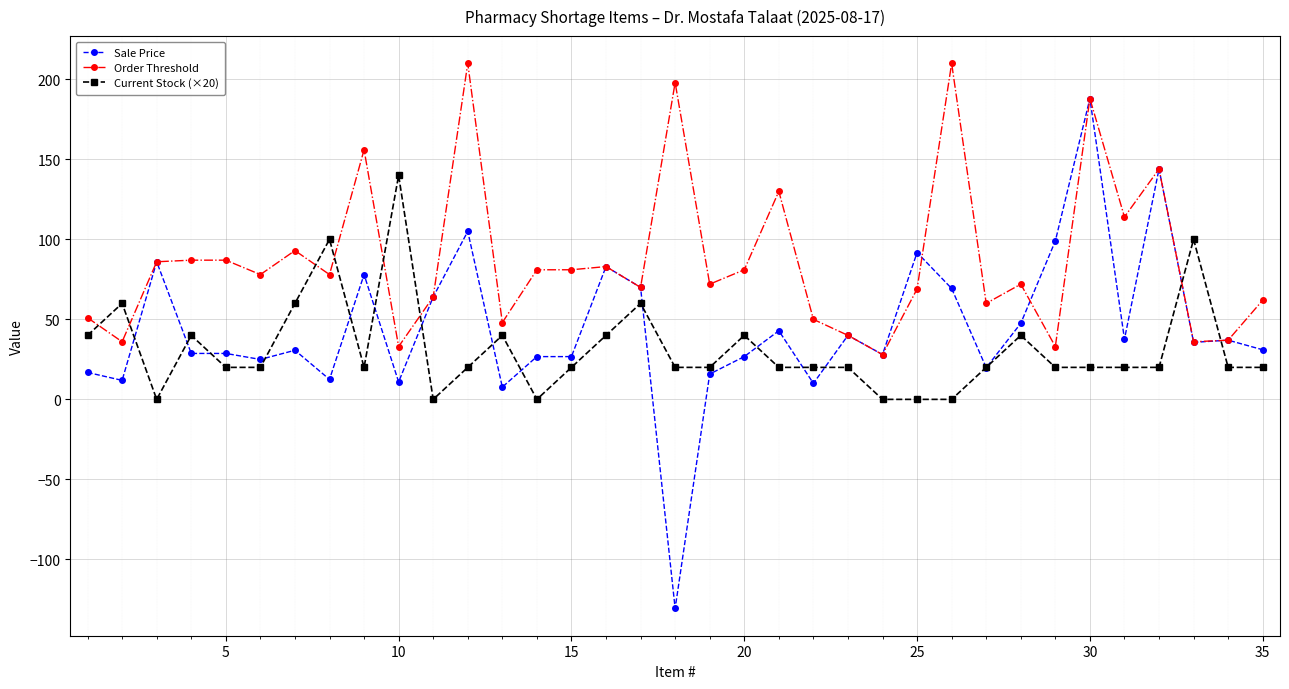

True or false: Current Stock (×20) and Order Threshold cross at least once.

True